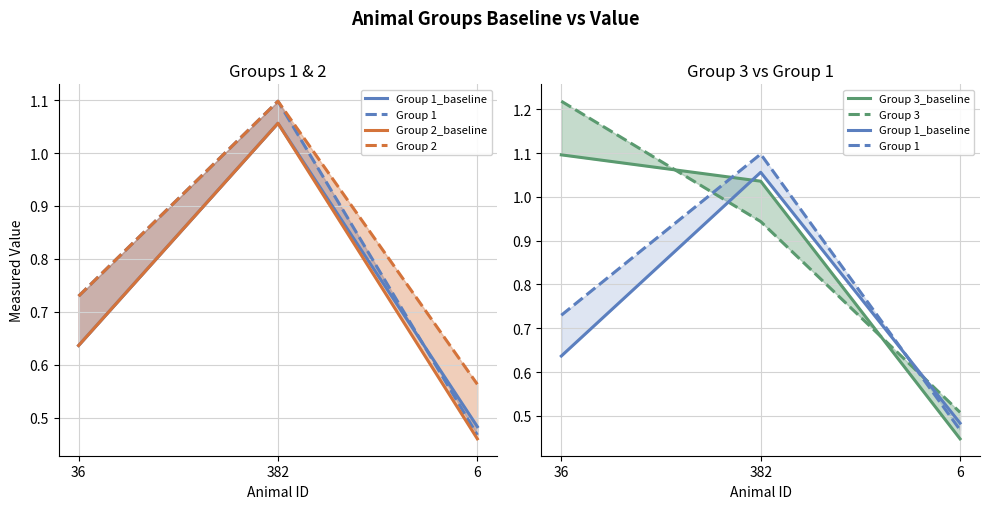

Count the number of categories in the chart.

3